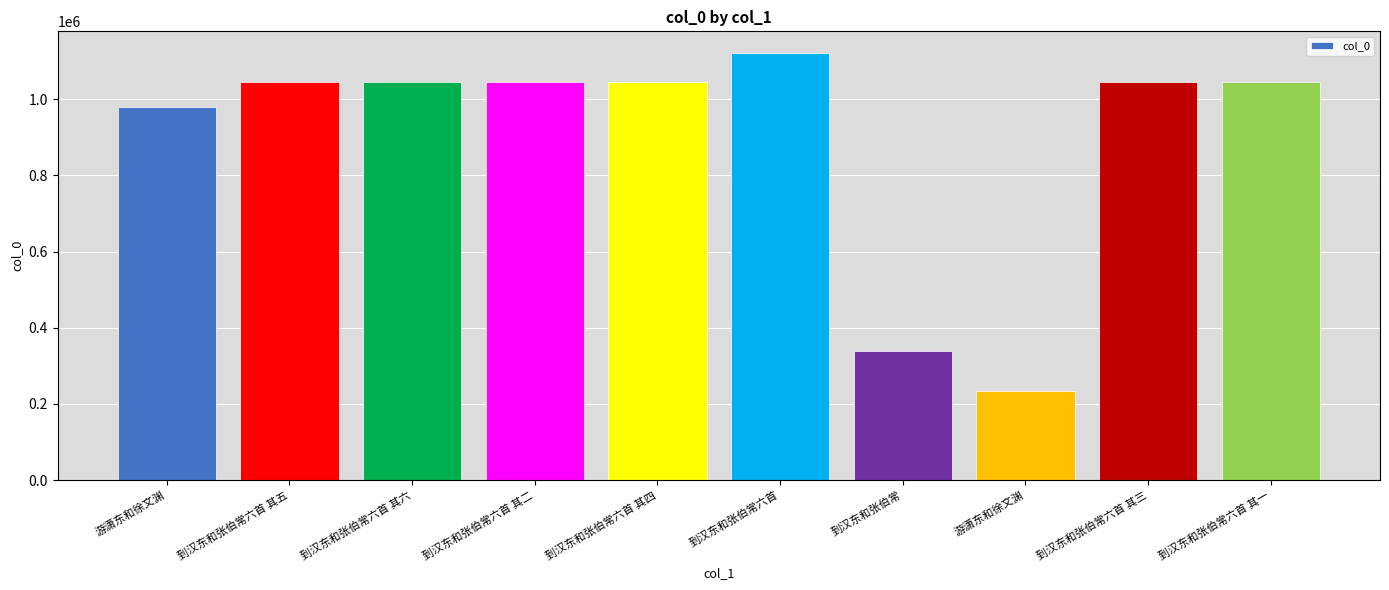

What is the difference between the second highest and second lowest values?

704506